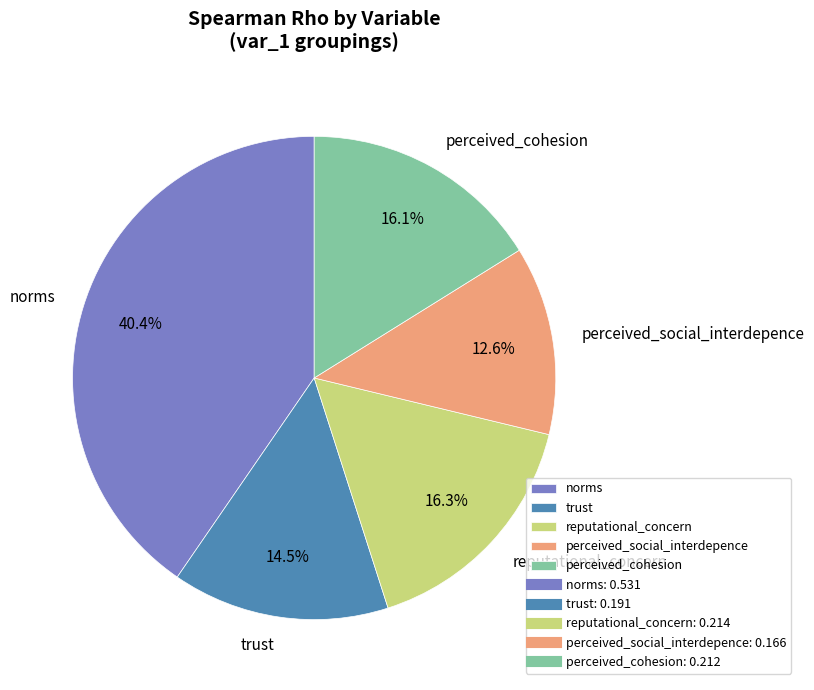

To the nearest percent, what is the difference between the largest and smallest slice percentages?

28%